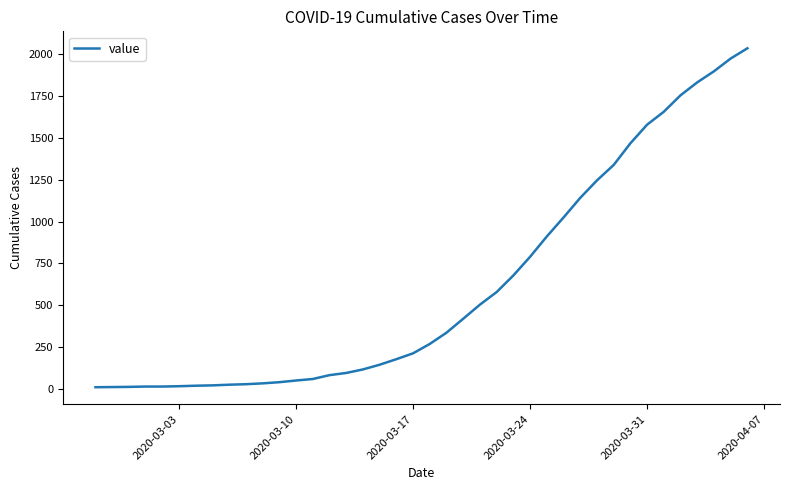

What is the greatest value displayed?

2032